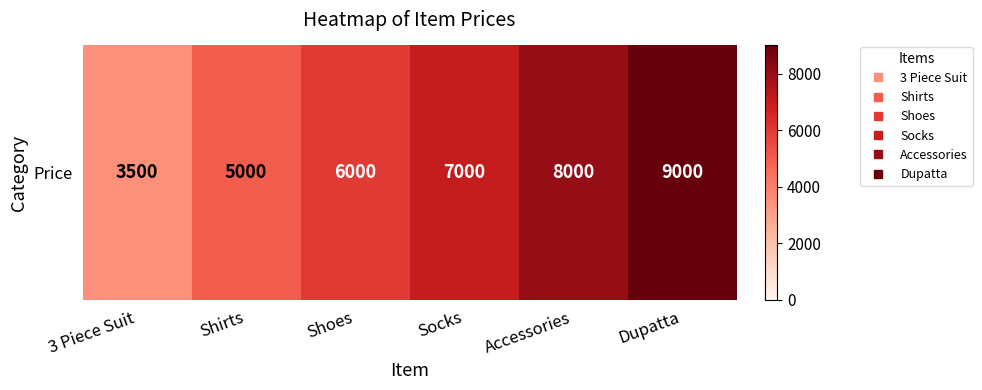

Rank the categories by value from highest to lowest.

Dupatta, Accessories, Socks, Shoes, Shirts, 3 Piece Suit